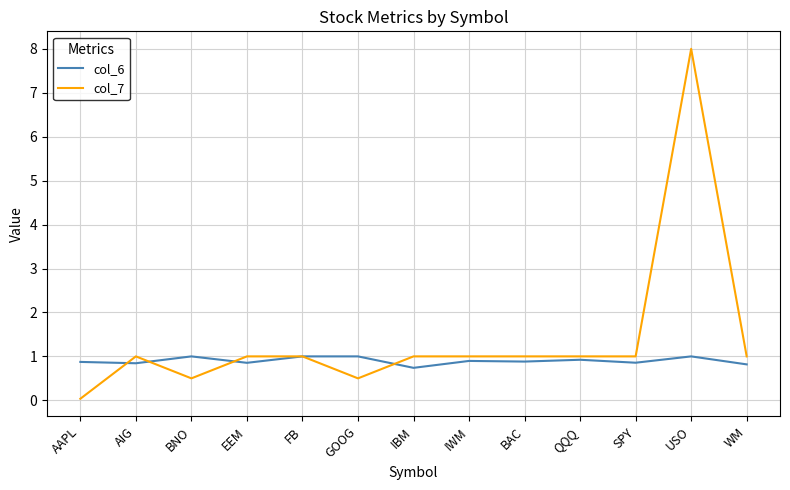

True or false: col_7 and col_6 intersect in this chart.

True